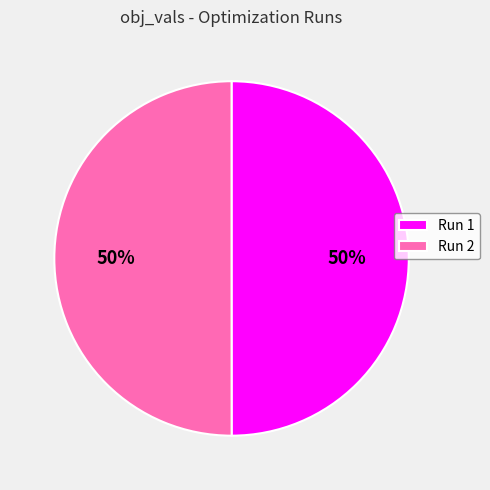

To the nearest percent, what is the combined percentage of Run 2 and Run 1?

100%